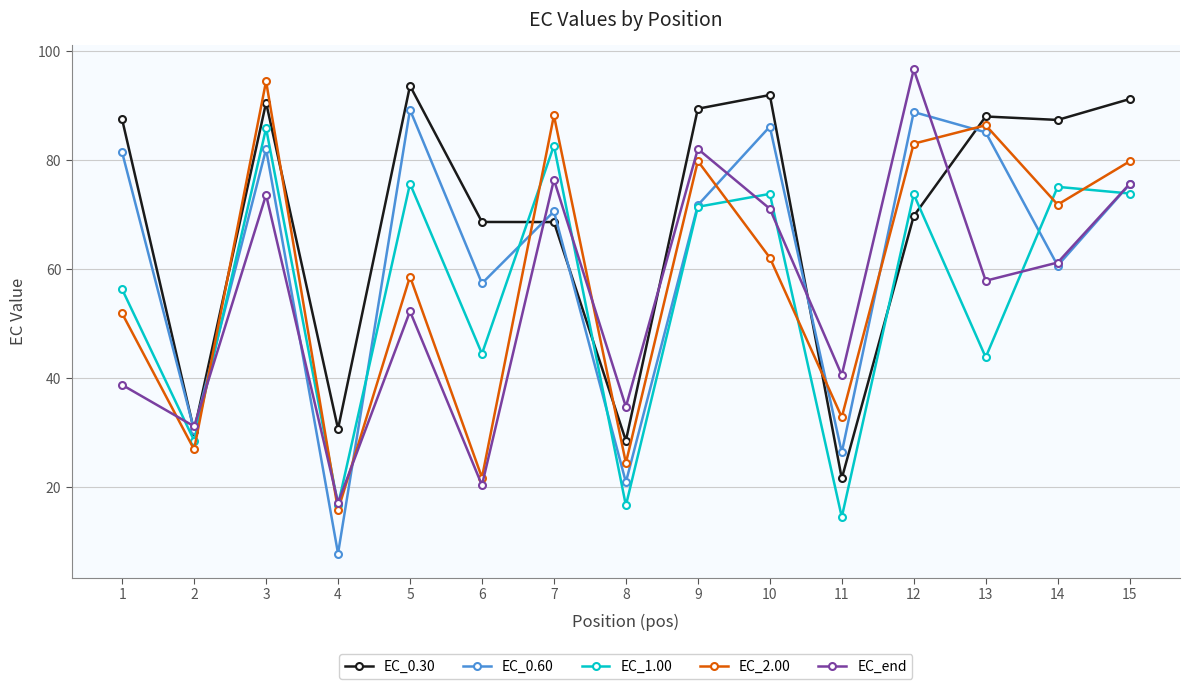

How many interior local valleys does the EC_1.00 series have?

6